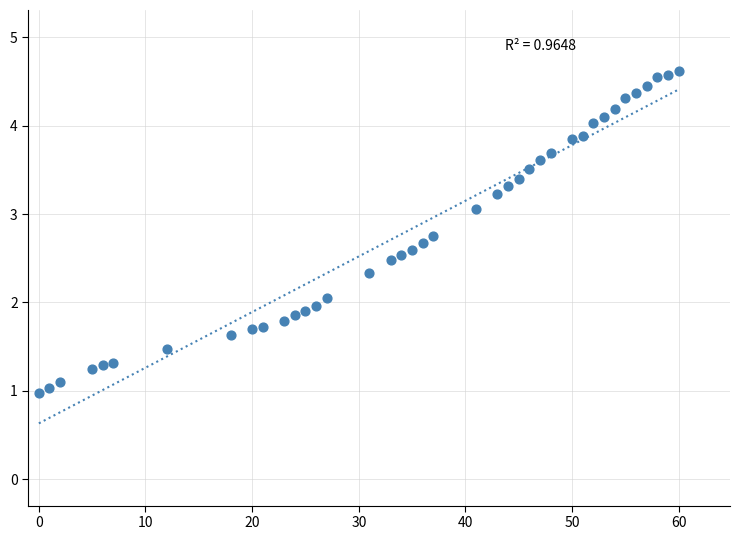

What is the range of X values (max minus min)?

60.0